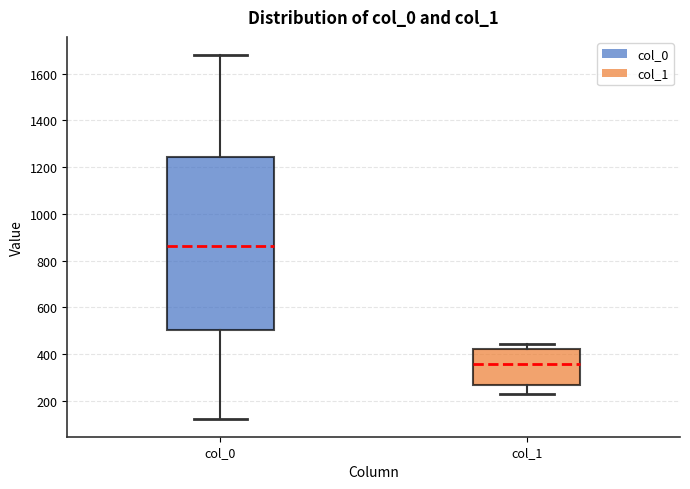

Reading left to right, transcribe this box plot: for each box, give where its median line is, the range the box spans, and where its two whiskers end, as read against the y-axis. The values are not printed on the chart, so give them approximately, as read against the axis.

col_0: median 860, box 500 to 1240, whiskers 120 to 1680
col_1: median 360, box 260 to 420, whiskers 220 to 440